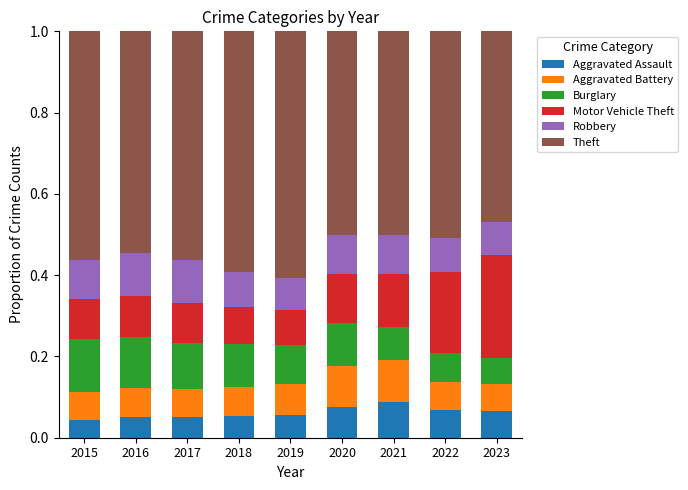

Count the Aggravated Assault values in the range 0 to 1.

9